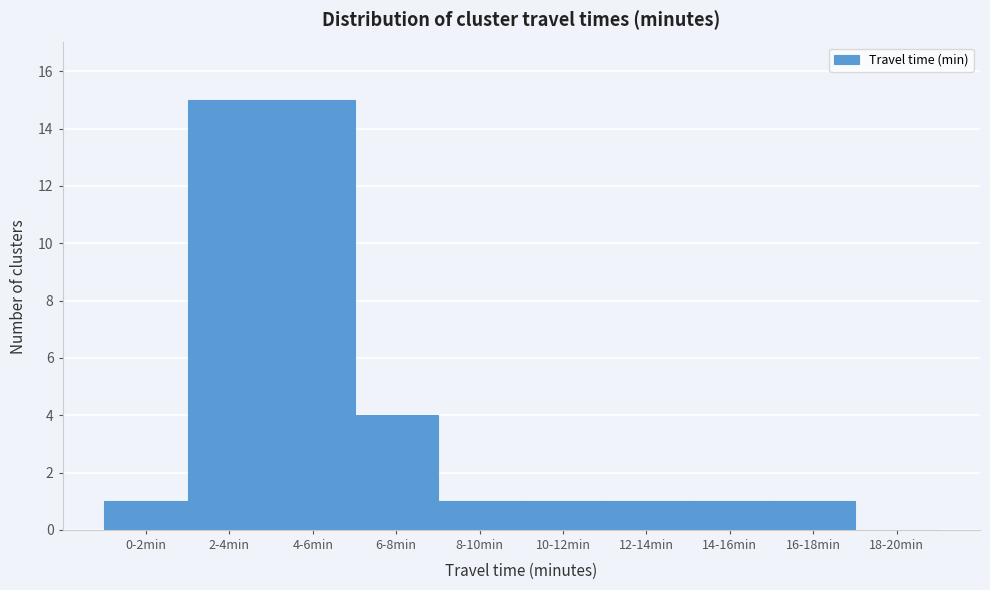

Reading right to left, list all the values displayed in this chart.

18-20min=0	16-18min=1	14-16min=1	12-14min=1	10-12min=1	8-10min=1	6-8min=4	4-6min=15	2-4min=15	0-2min=1